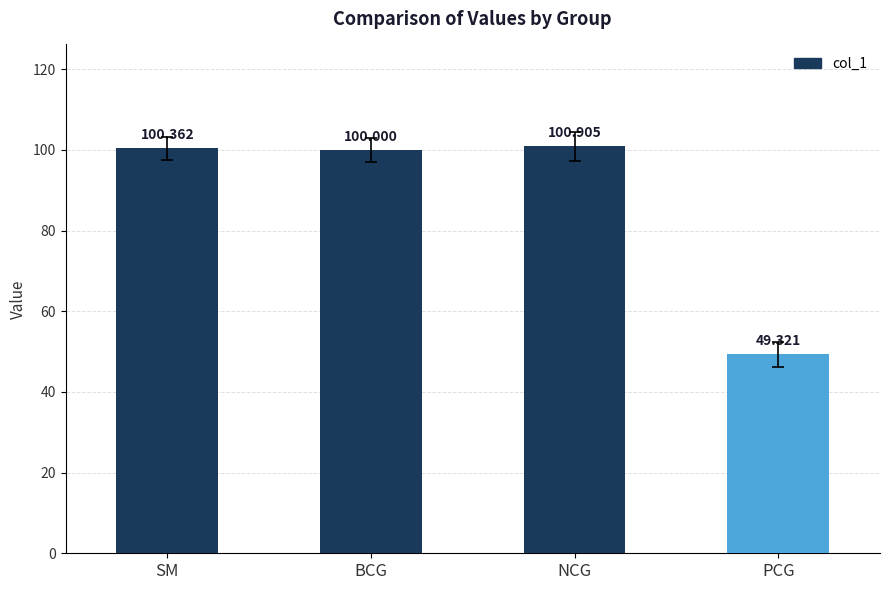

How many bars are there in total?

4